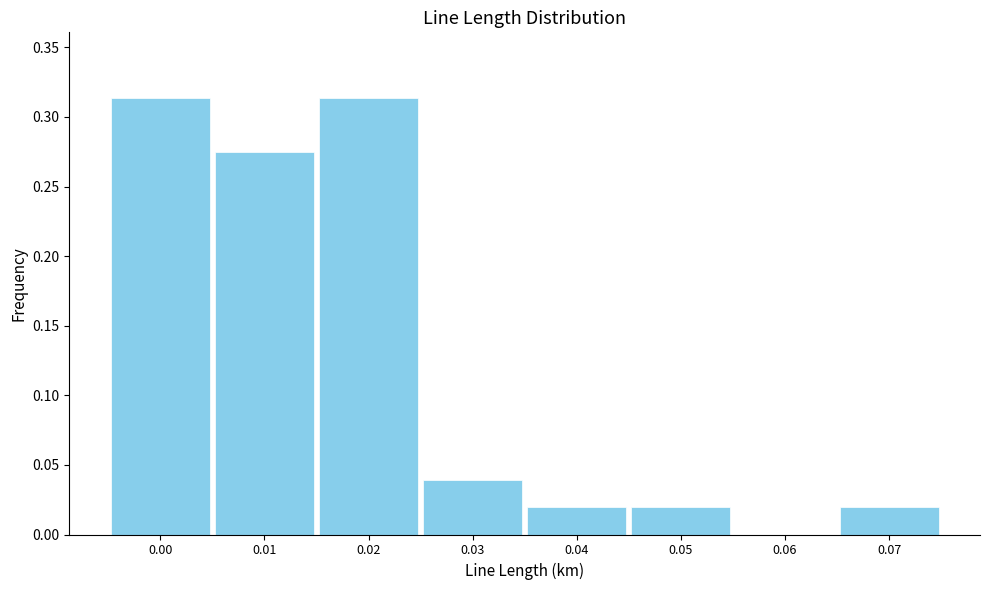

True or false: the data shows 0.6 at 0.02.

False